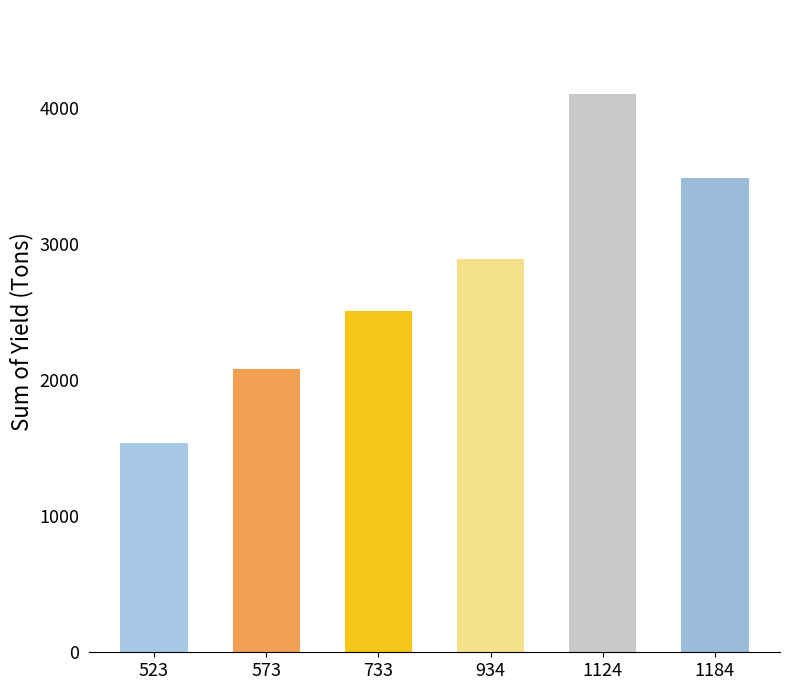

Is it true that the value at 523 is 2703.7?

False